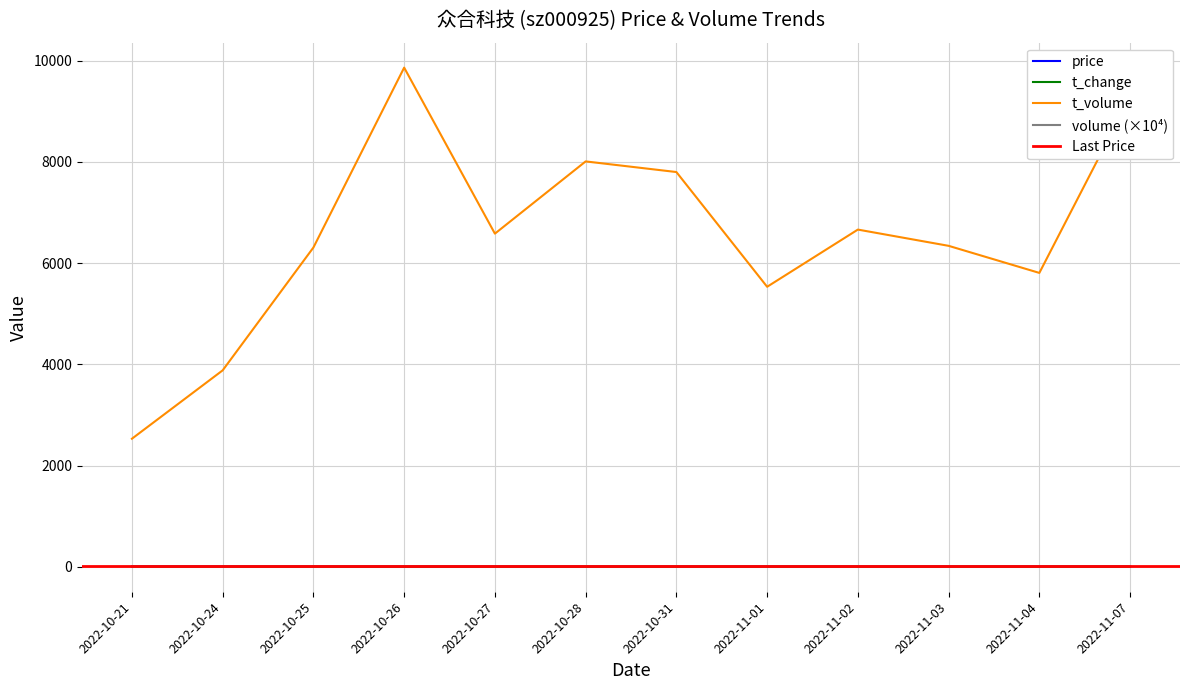

Does the chart display data point markers on the line(s)?

No